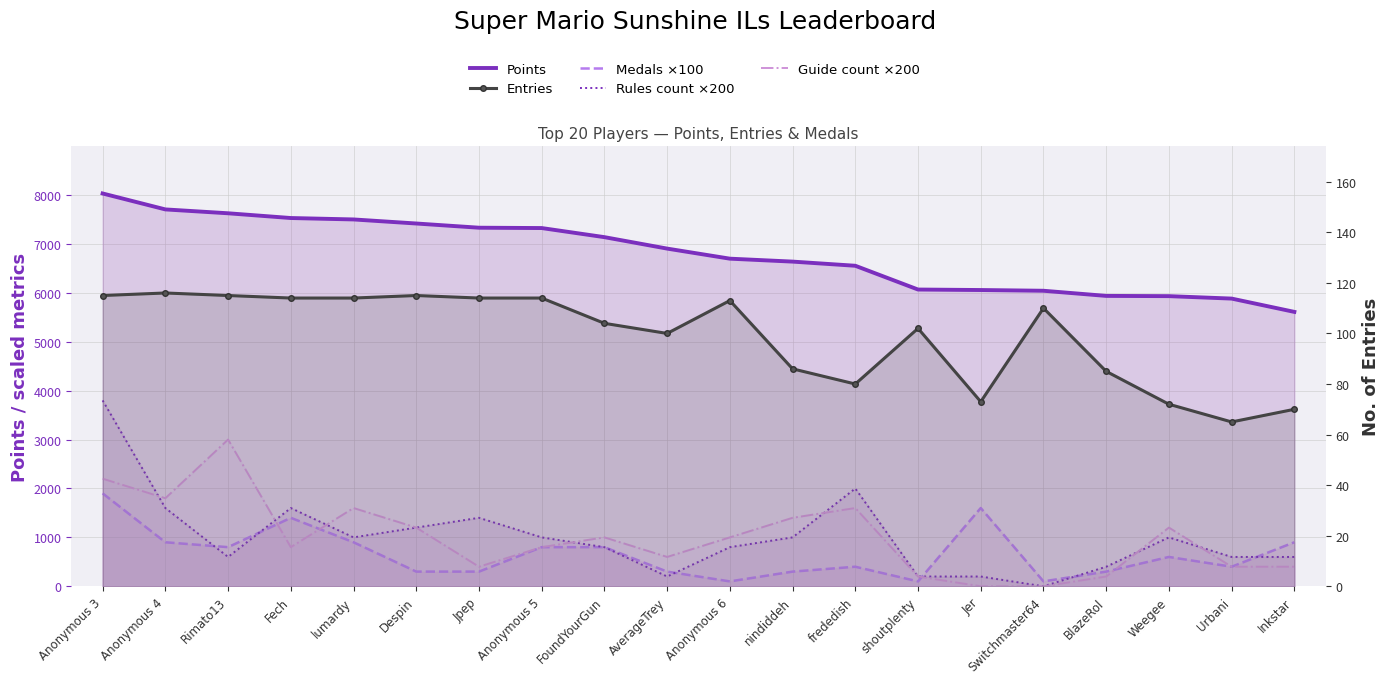

What is the label of the 7th point from the left?

Jpep